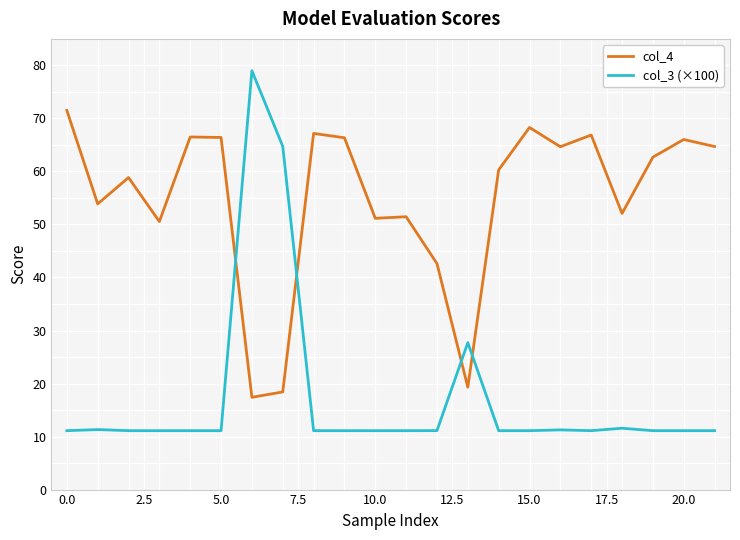

Which series has the largest range (max minus min)?

col_3 (×100)